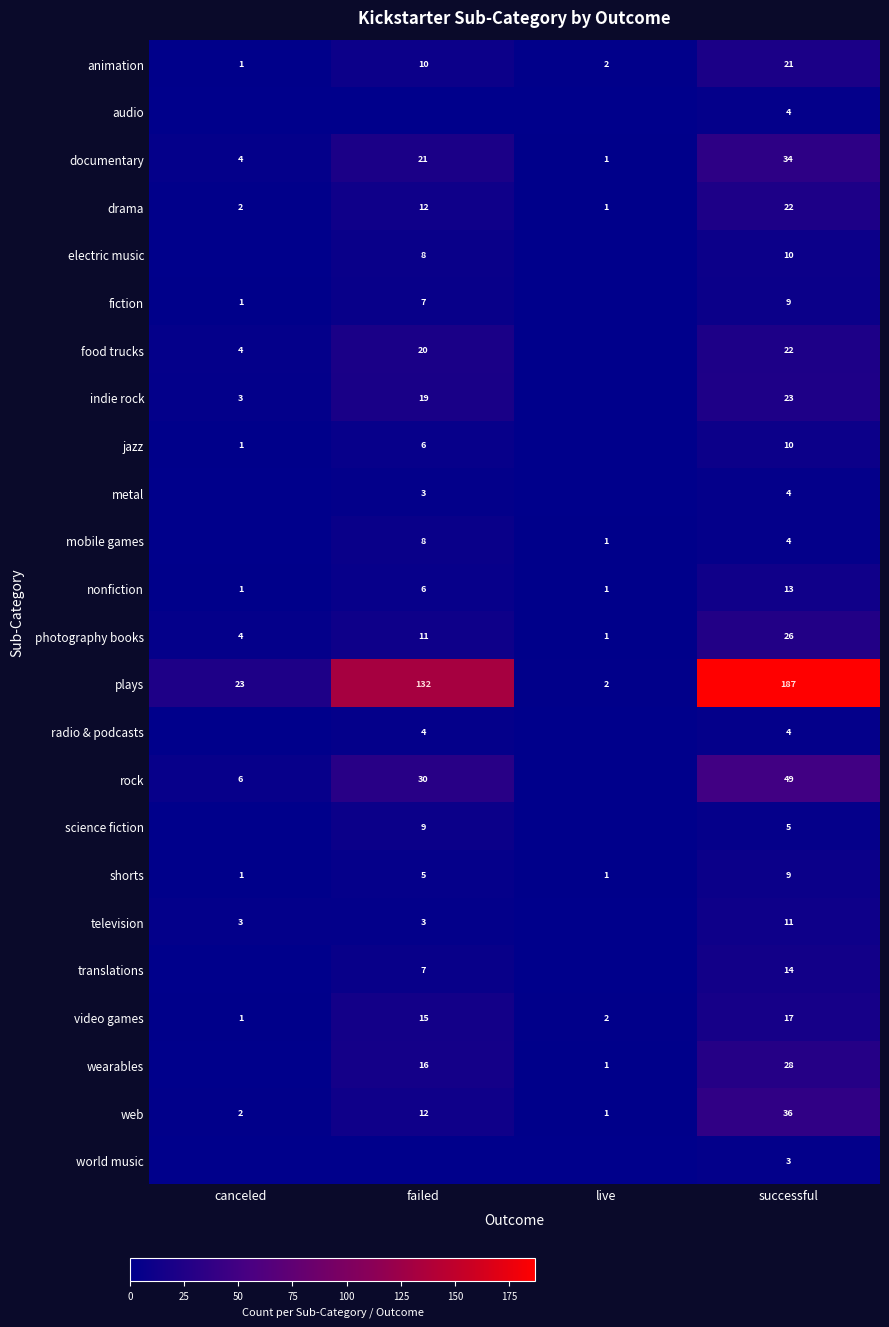

List the labels in order of photography books value, largest first.

successful, failed, canceled, live